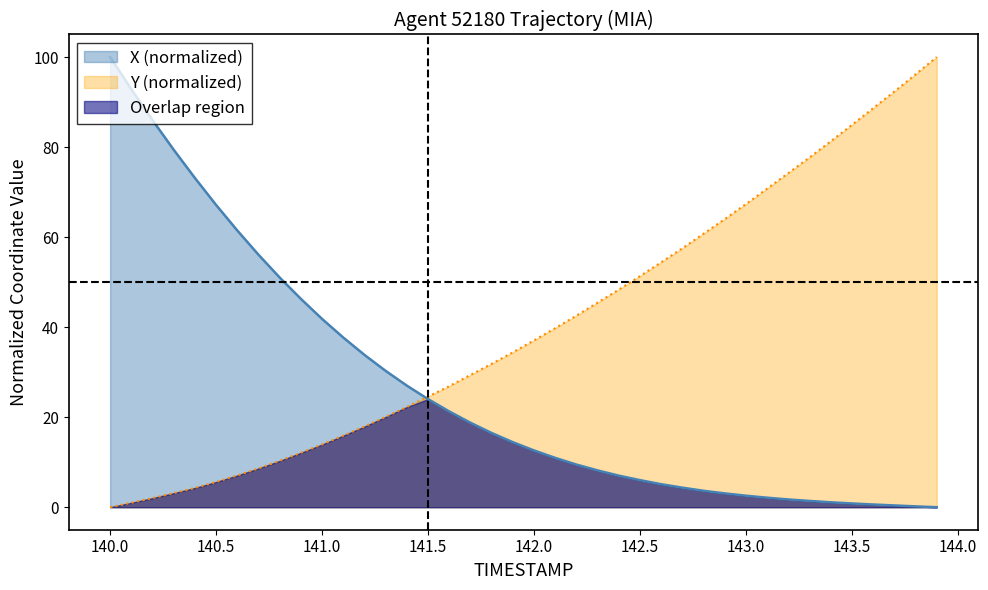

How many data points in Y are above 37?

20